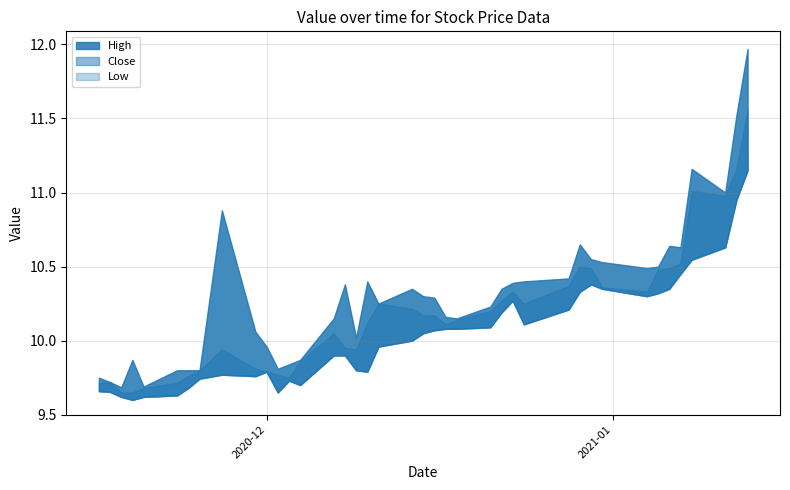

True or false: Low has a value of 14.5 at 8.

False